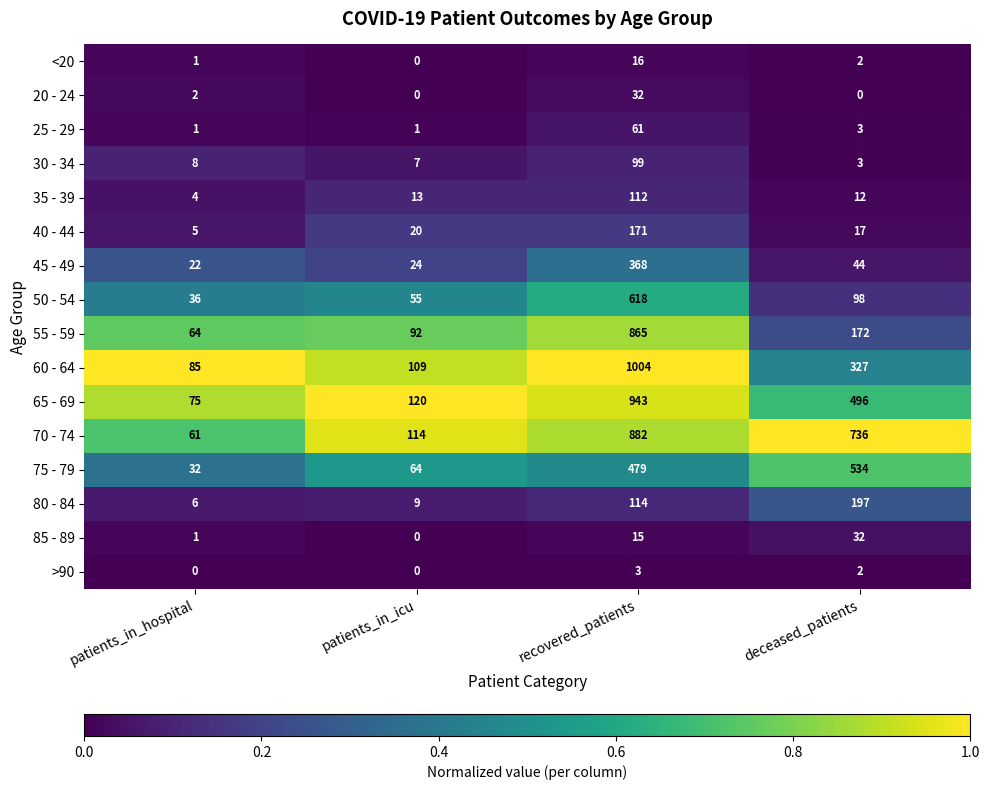

At which label is <20 closest to 8?

deceased_patients